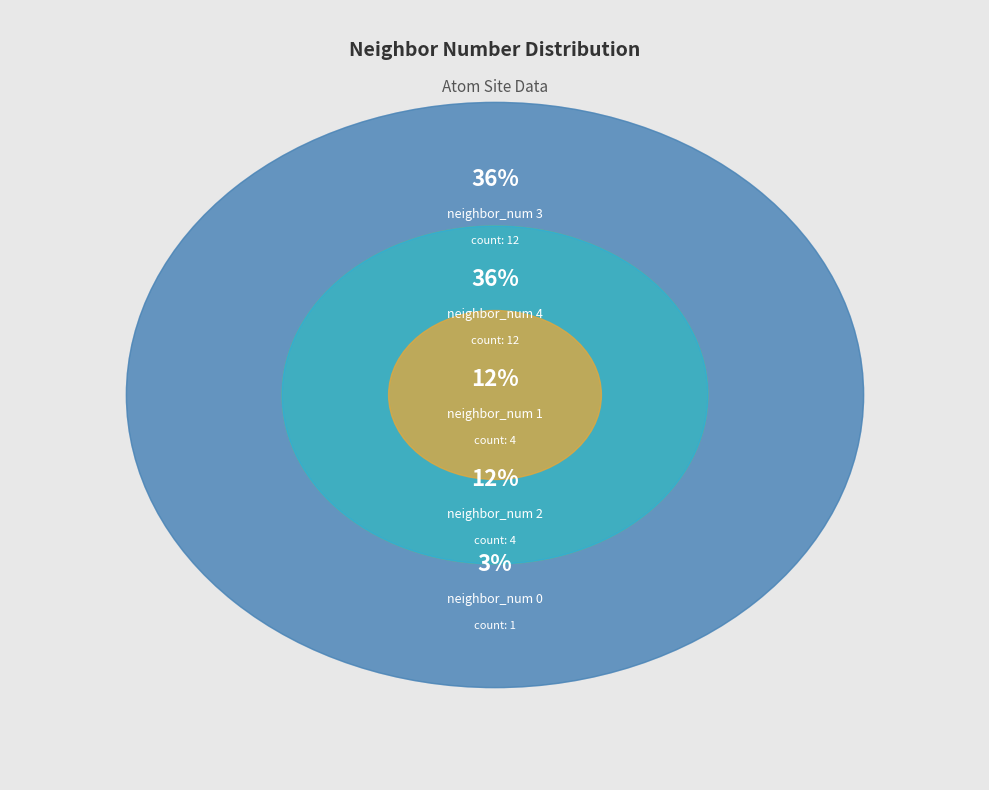

Which category has the biggest portion of the pie?

neighbor_num 3